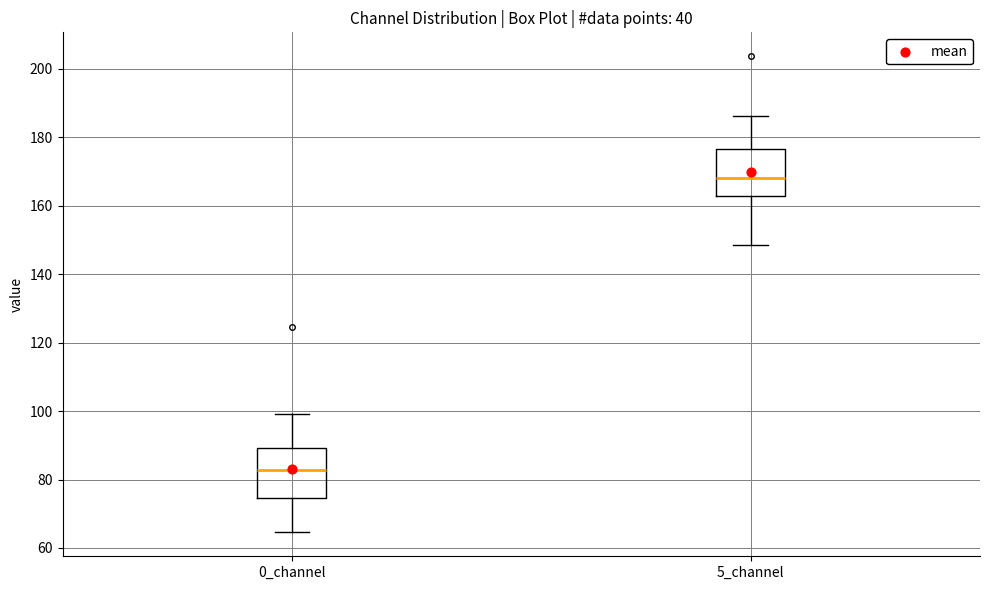

Reading left to right, transcribe this box plot: for each box, give where its median line is, the range the box spans, and where its two whiskers end, as read against the y-axis. The values are not printed on the chart, so give them approximately, as read against the axis.

0_channel: median 82, box 74 to 90, whiskers 64 to 100
5_channel: median 168, box 162 to 176, whiskers 148 to 186